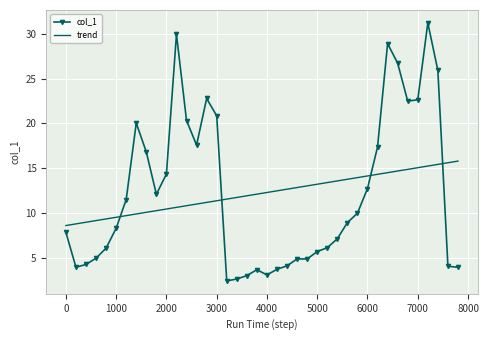

What is the difference between the maximum and minimum values in the col_1 series?

28.8